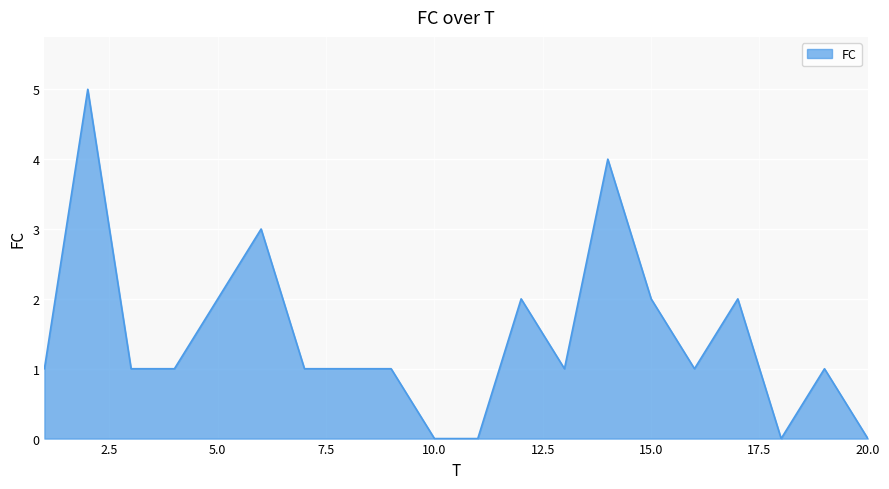

What is the maximum value shown in the chart?

5